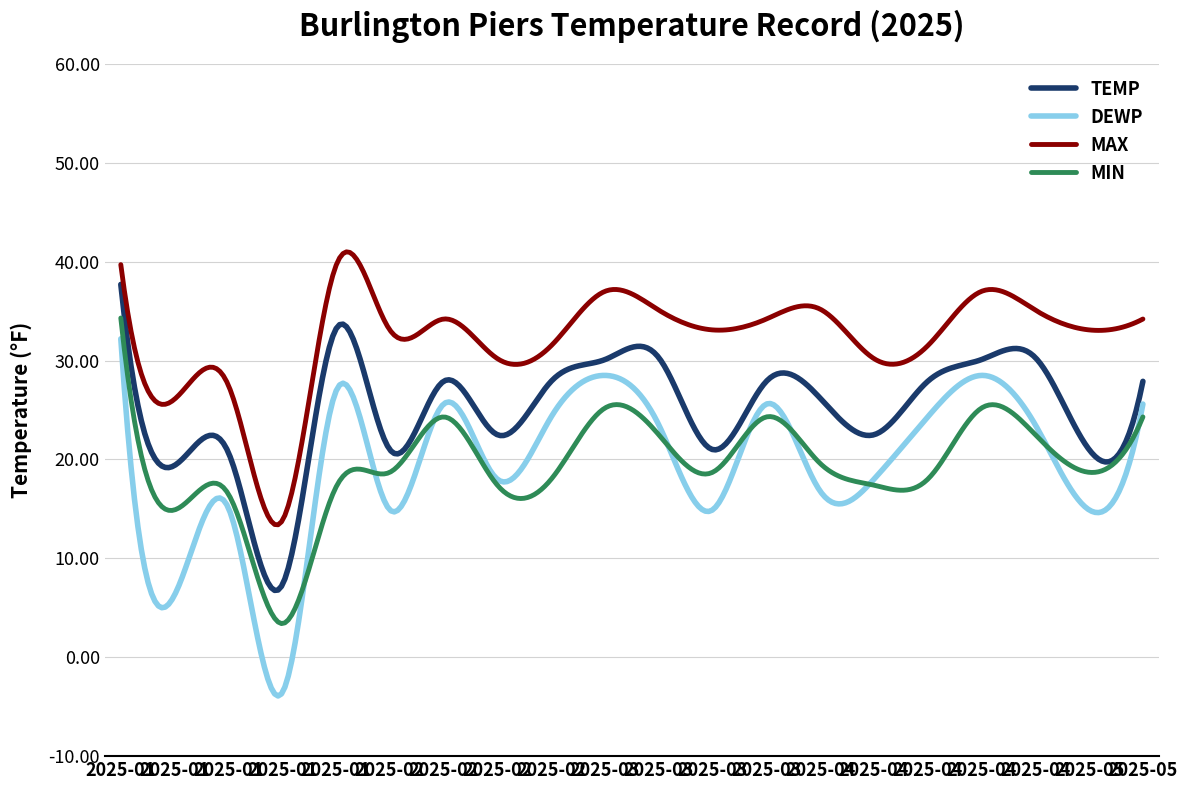

True or false: MAX and TEMP cross at least once.

False